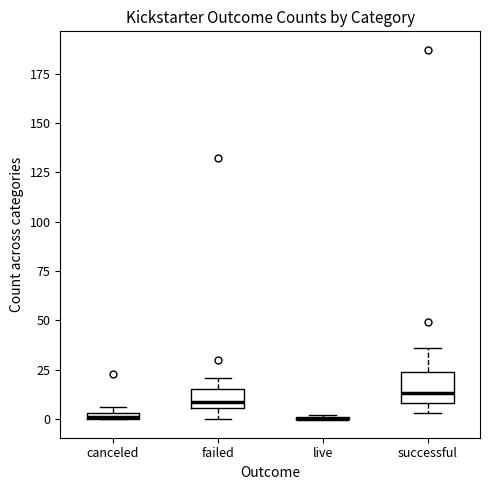

Where does the upper whisker of the box for failed end on the y-axis? The values are not printed on the chart, so give them approximately, as read against the axis.

20